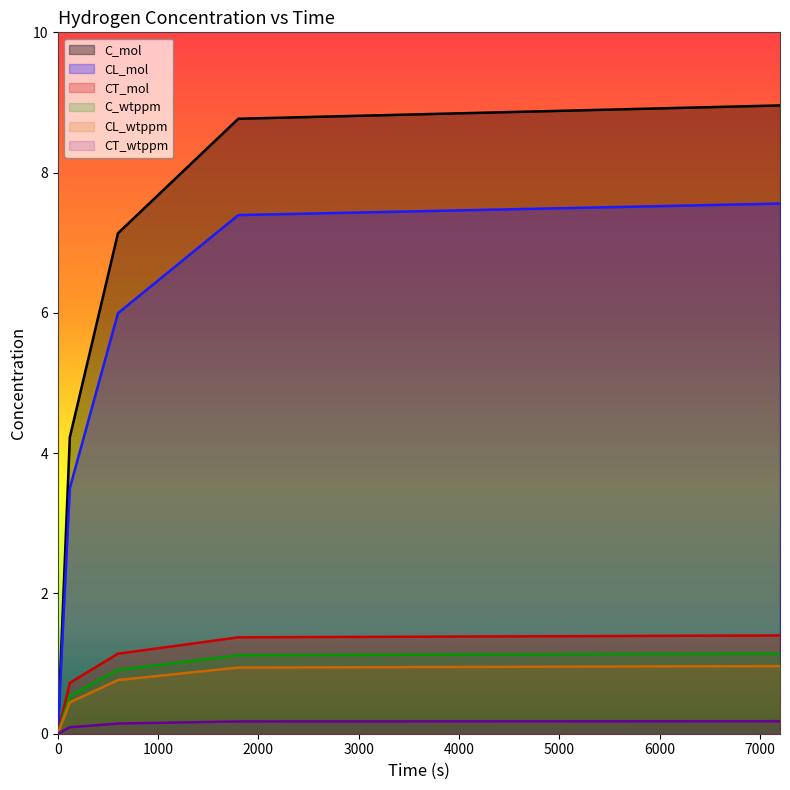

List the labels in order of CT_wtppm value, smallest first.

0, 120, 600, 1800, 7200